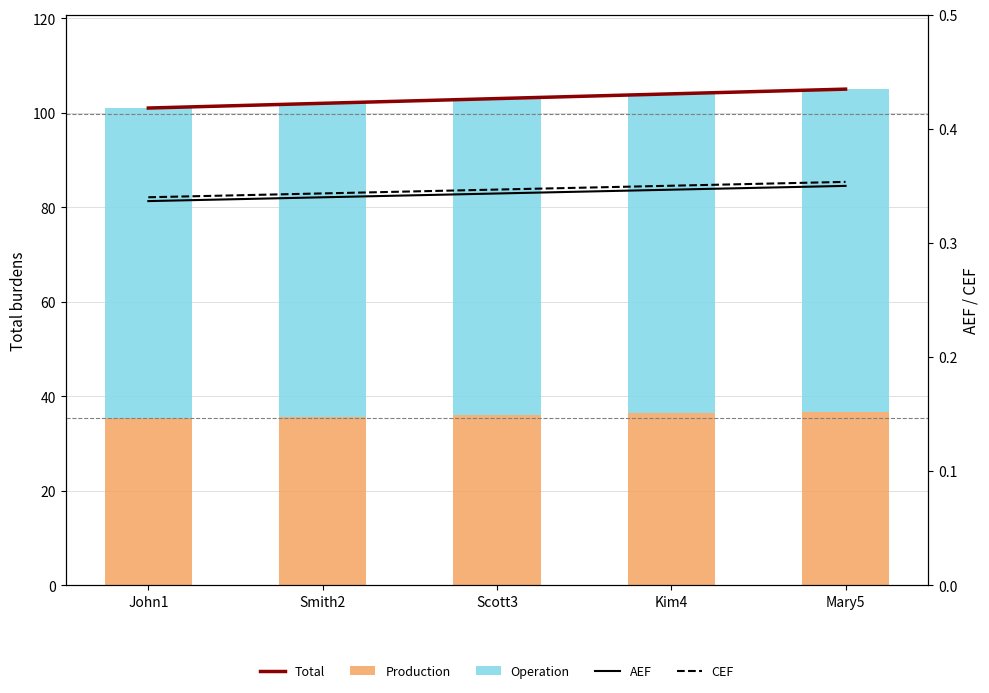

Reading left to right, what are all the values shown in this chart?

Total: 101.0	102.0	103.0	104.0	105.0
Production: 35.3	35.7	36.0	36.4	36.8
Operation: 65.7	66.3	67.0	67.6	68.2
AEF: 0.3	0.3	0.3	0.3	0.3
CEF: 0.3	0.3	0.3	0.4	0.4